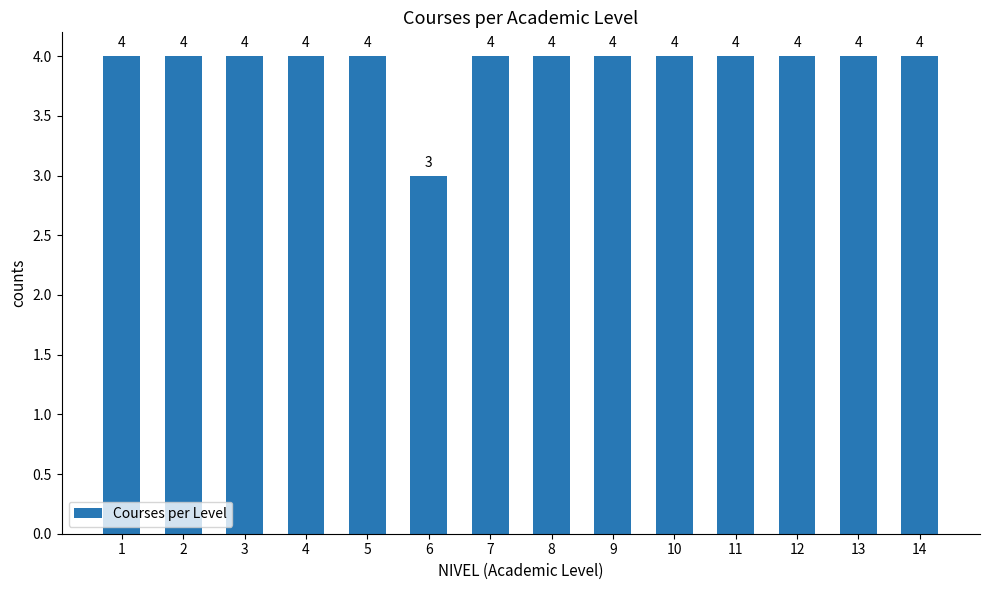

What is the smallest value displayed?

3